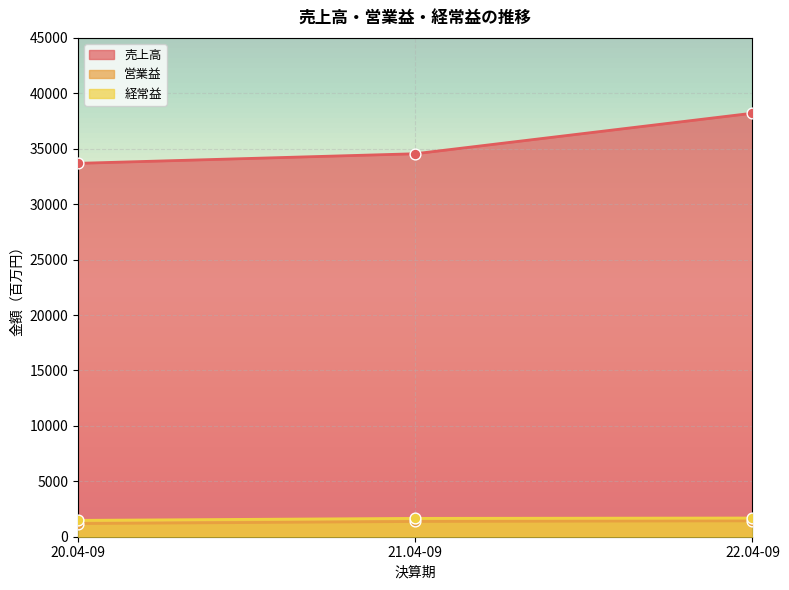

What is the total value across all series at 22.04-09?

41325